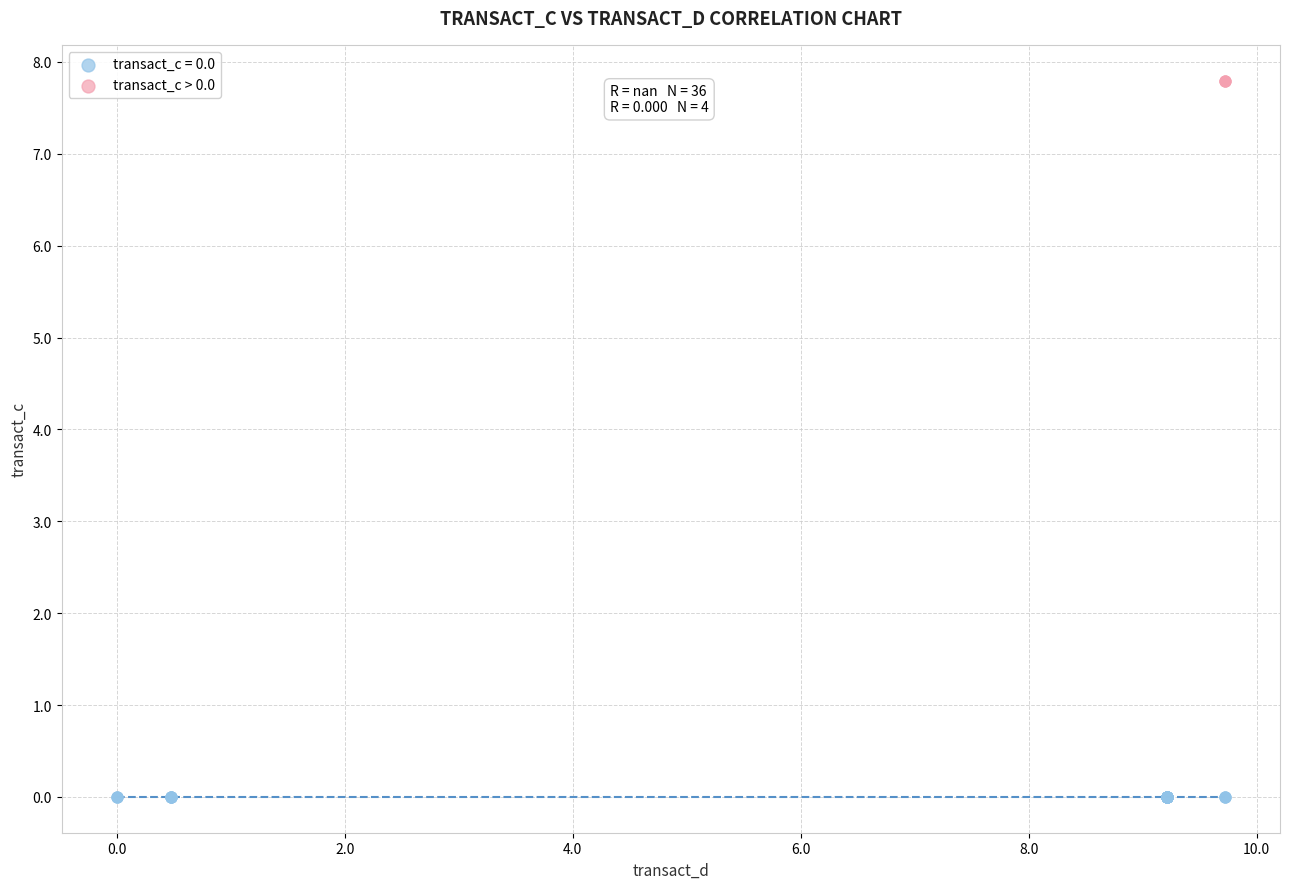

Which series contains the highest Y value?

transact_c > 0.0